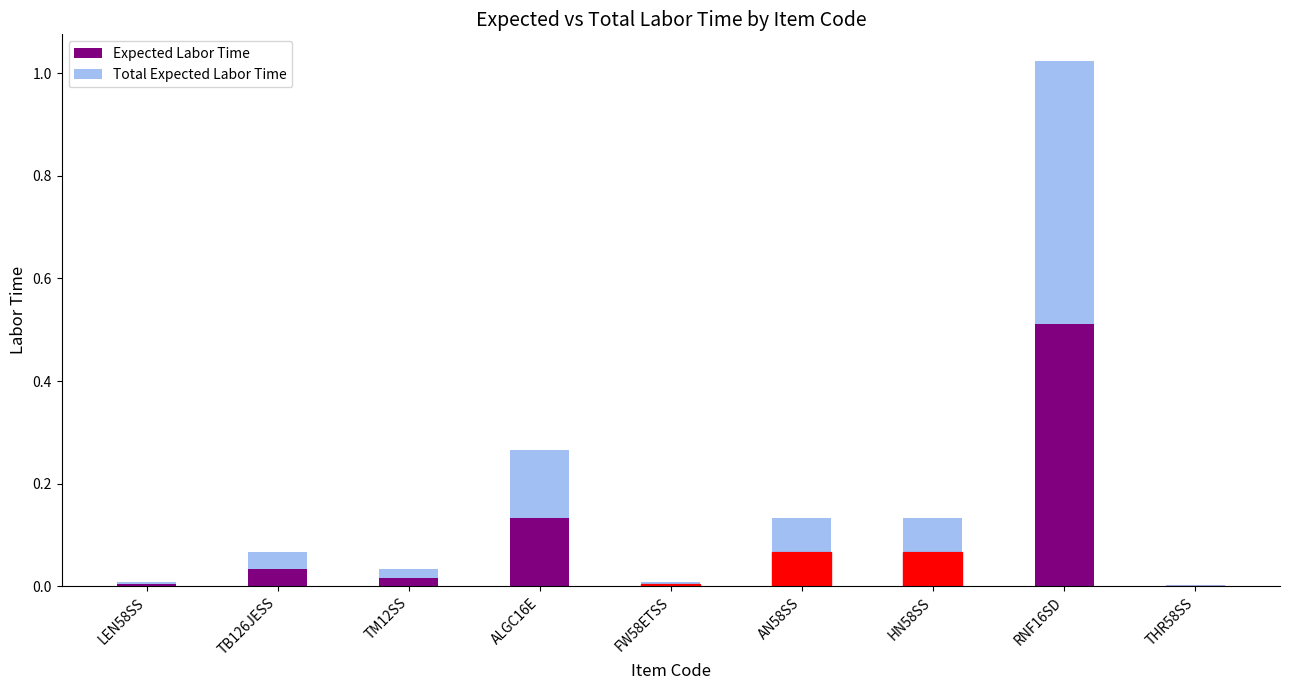

How many distinct data groups are displayed?

2